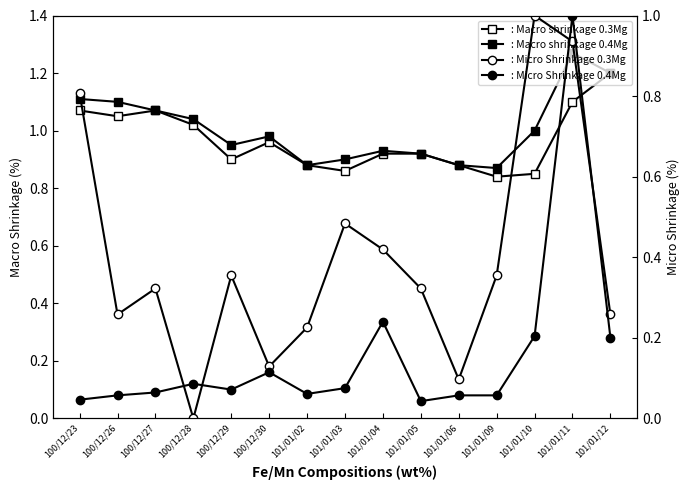

Reading right to left, extract all data points from this chart.

: Macro shrinkage 0.3Mg: 101/01/12=1.2	101/01/11=1.1	101/01/10=0.8	101/01/09=0.8	101/01/06=0.9	101/01/05=0.9	101/01/04=0.9	101/01/03=0.9	101/01/02=0.9	100/12/30=1.0	100/12/29=0.9	100/12/28=1.0	100/12/27=1.1	100/12/26=1.1	100/12/23=1.1
: Macro shrinkage 0.4Mg: 101/01/12=1.2	101/01/11=1.3	101/01/10=1.0	101/01/09=0.9	101/01/06=0.9	101/01/05=0.9	101/01/04=0.9	101/01/03=0.9	101/01/02=0.9	100/12/30=1.0	100/12/29=0.9	100/12/28=1.0	100/12/27=1.1	100/12/26=1.1	100/12/23=1.1
: Micro Shrinkage 0.3Mg: 101/01/12=0.3	101/01/11=0.9	101/01/10=1.0	101/01/09=0.4	101/01/06=0.1	101/01/05=0.3	101/01/04=0.4	101/01/03=0.5	101/01/02=0.2	100/12/30=0.1	100/12/29=0.4	100/12/28=0.0	100/12/27=0.3	100/12/26=0.3	100/12/23=0.8
: Micro Shrinkage 0.4Mg: 101/01/12=0.2	101/01/11=1.0	101/01/10=0.2	101/01/09=0.1	101/01/06=0.1	101/01/05=0.0	101/01/04=0.2	101/01/03=0.1	101/01/02=0.1	100/12/30=0.1	100/12/29=0.1	100/12/28=0.1	100/12/27=0.1	100/12/26=0.1	100/12/23=0.0